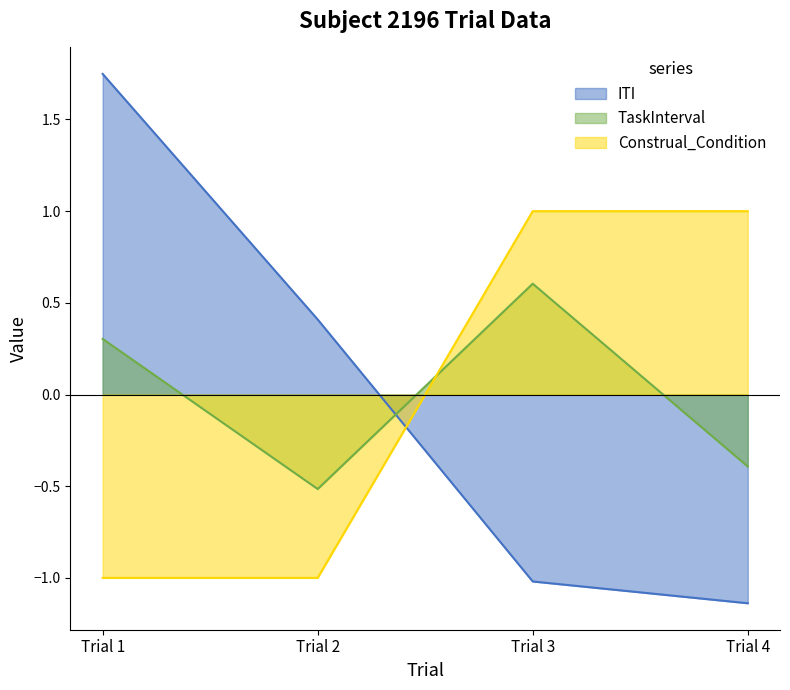

Which series has the largest total across all categories?

ITI